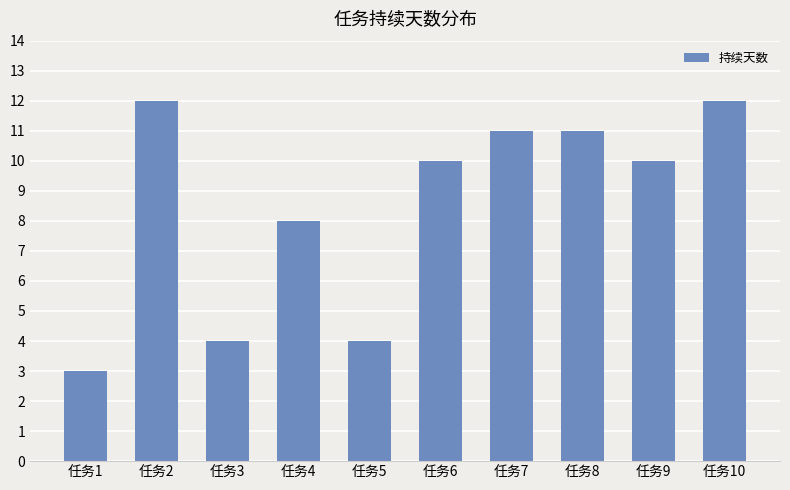

Reading left to right, extract all data points from this chart.

任务1=3	任务2=12	任务3=4	任务4=8	任务5=4	任务6=10	任务7=11	任务8=11	任务9=10	任务10=12